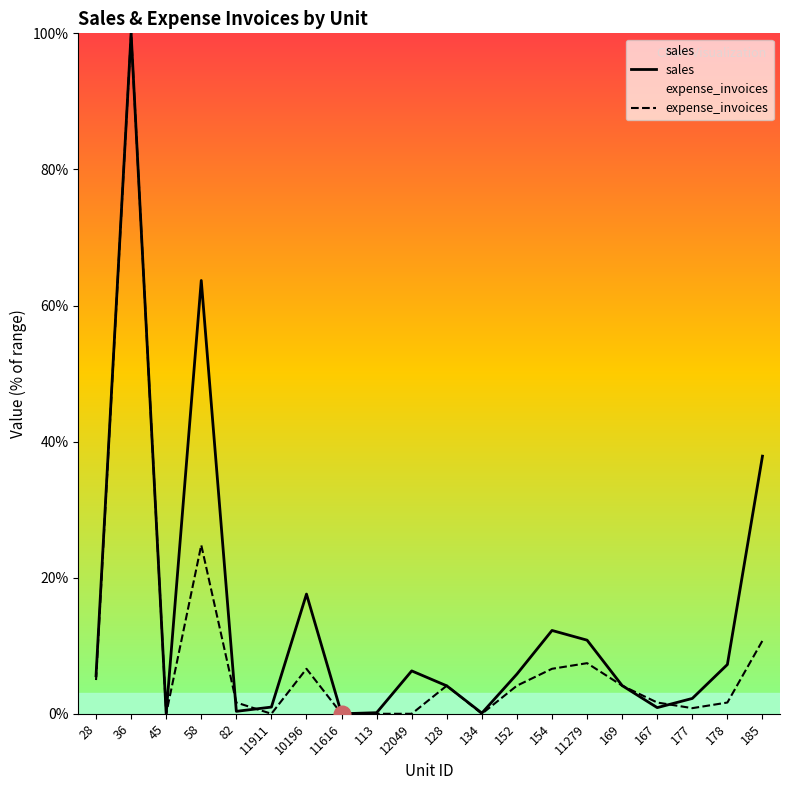

How many lines are shown in the chart?

2